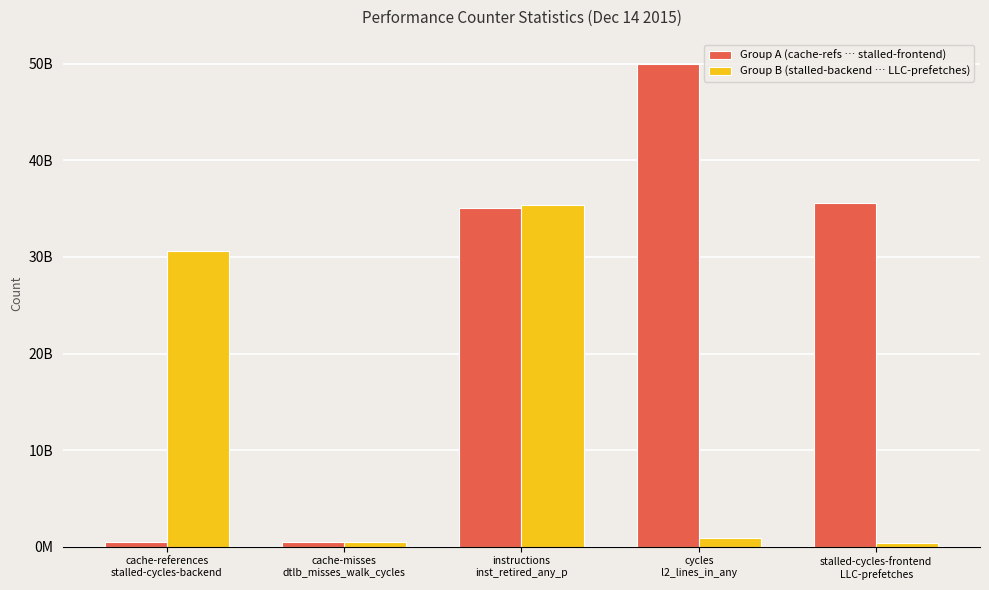

Where does the Group B (stalled-backend … LLC-prefetches) series first go above 859640546?

cache-references
stalled-cycles-backend